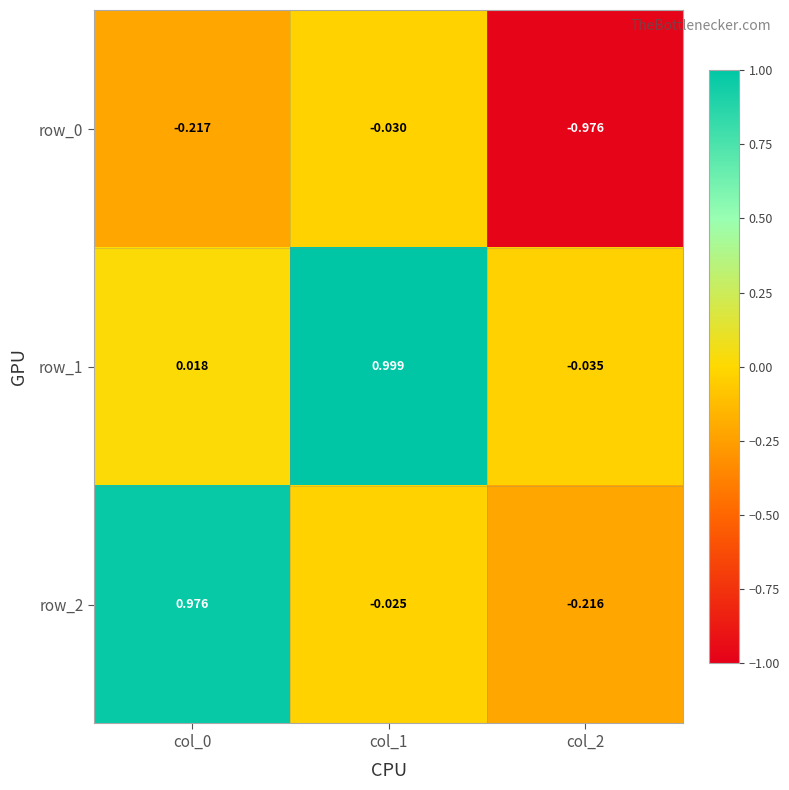

Is the value of row_1 at col_2 greater than the value of row_0 at col_2?

Yes